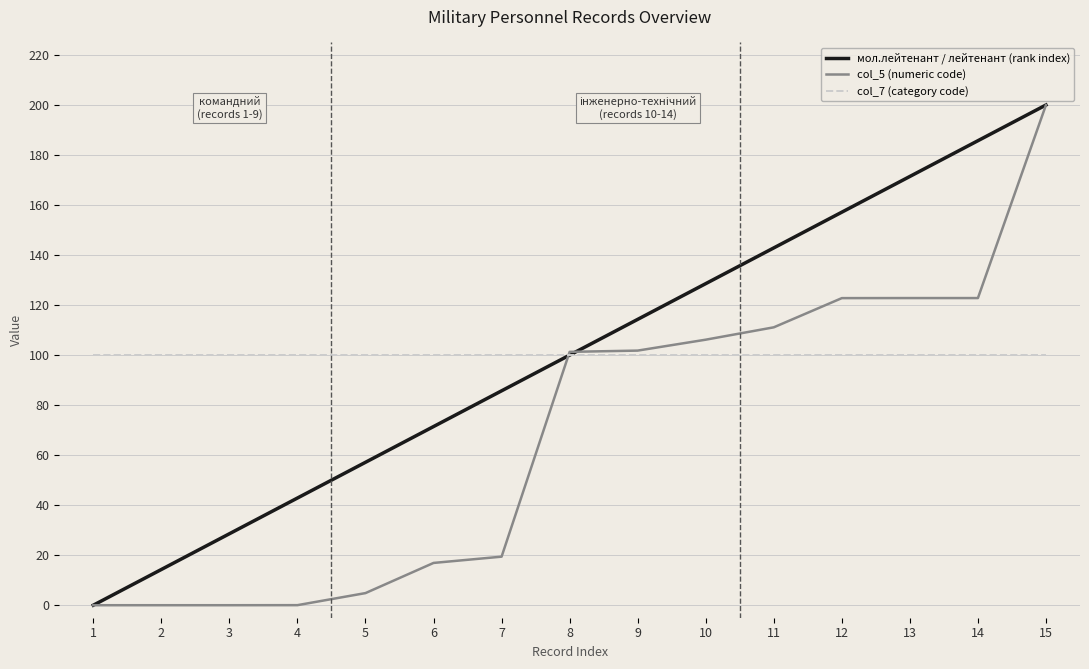

List the labels in order of мол.лейтенант / лейтенант (rank index) value, largest first.

15, 14, 13, 12, 11, 10, 9, 8, 7, 6, 5, 4, 3, 2, 1